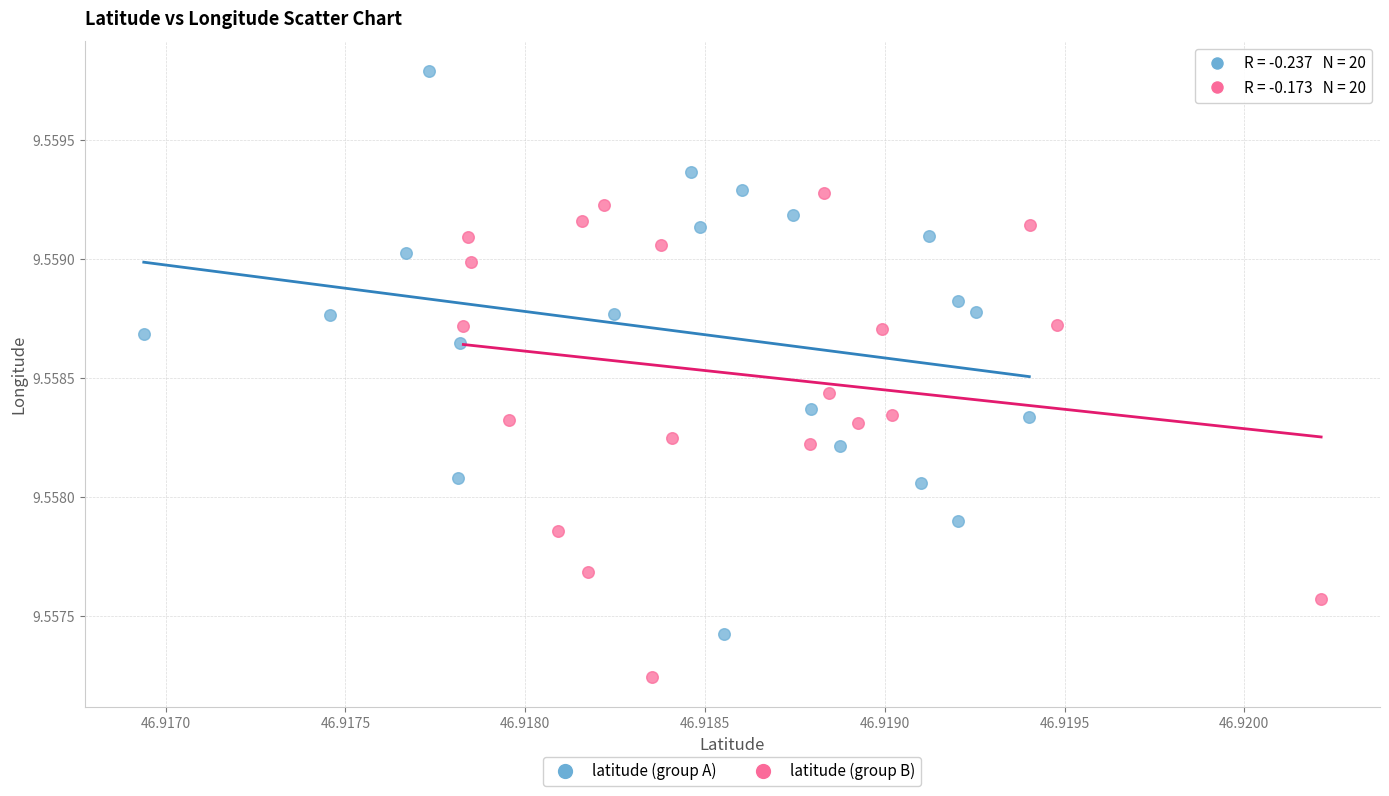

Which series contains the lowest Y value?

latitude (group B)